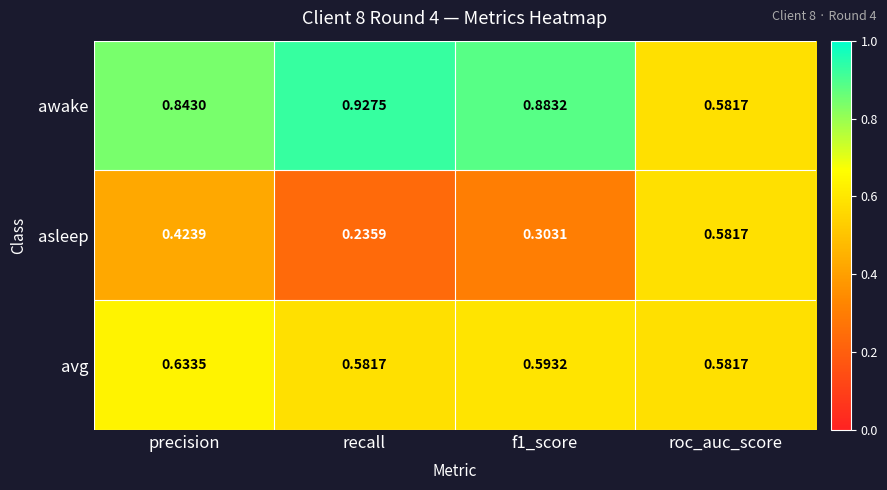

At which label does asleep reach its peak?

roc_auc_score